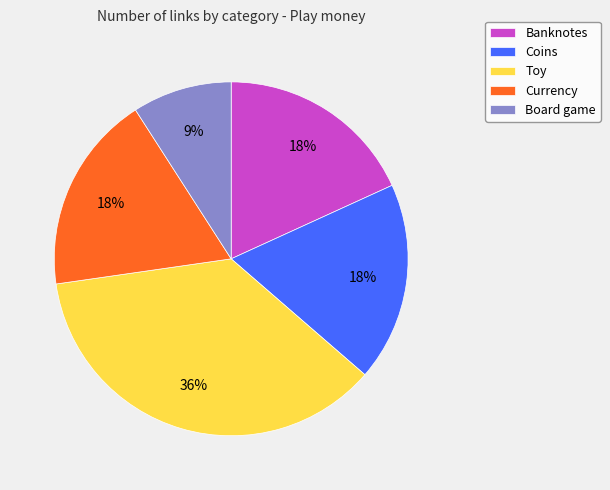

Approximately how many times larger is the value at Currency compared to Coins?

1.0